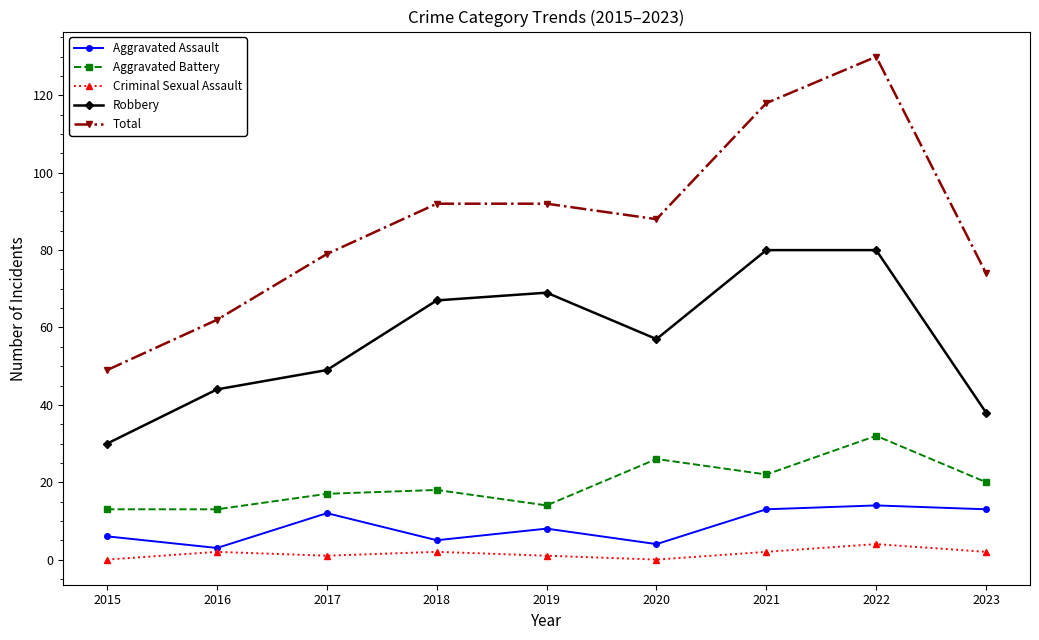

Count the number of categories in the chart.

9